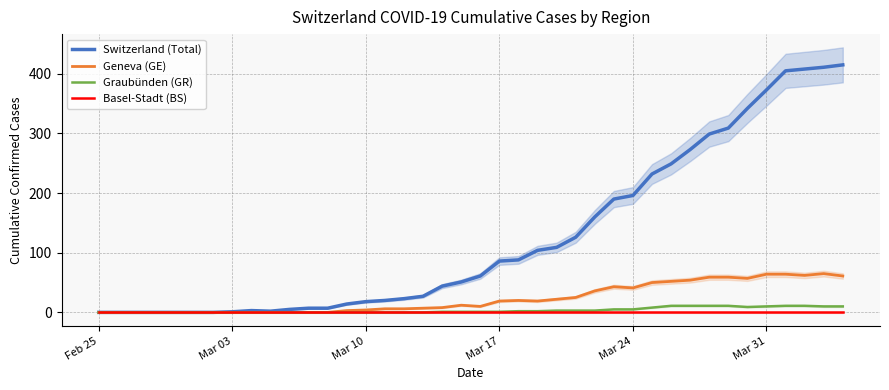

True or false: Switzerland (Total) has a value of 373 at Mar 31.

True